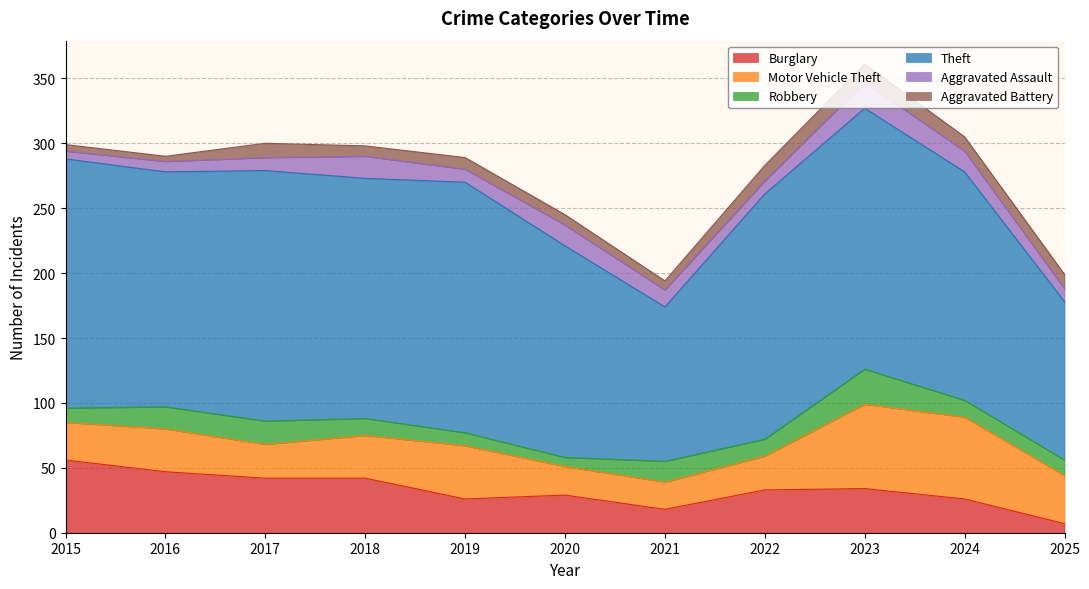

At how many categories does at least one series exceed 77?

11